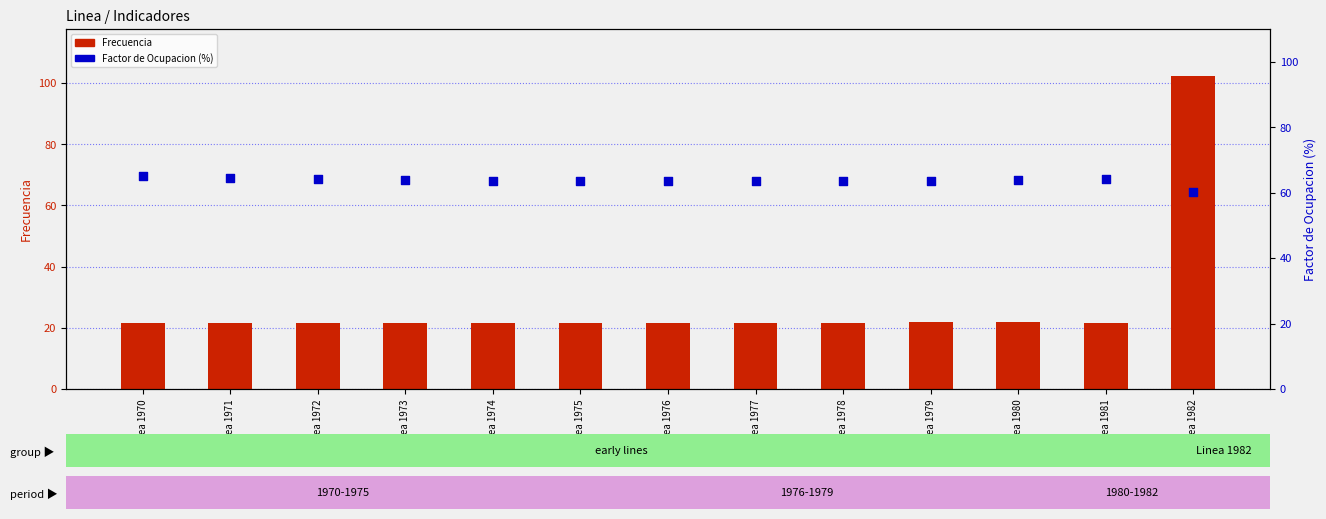

Which series reaches the minimum Y coordinate?

Frecuencia